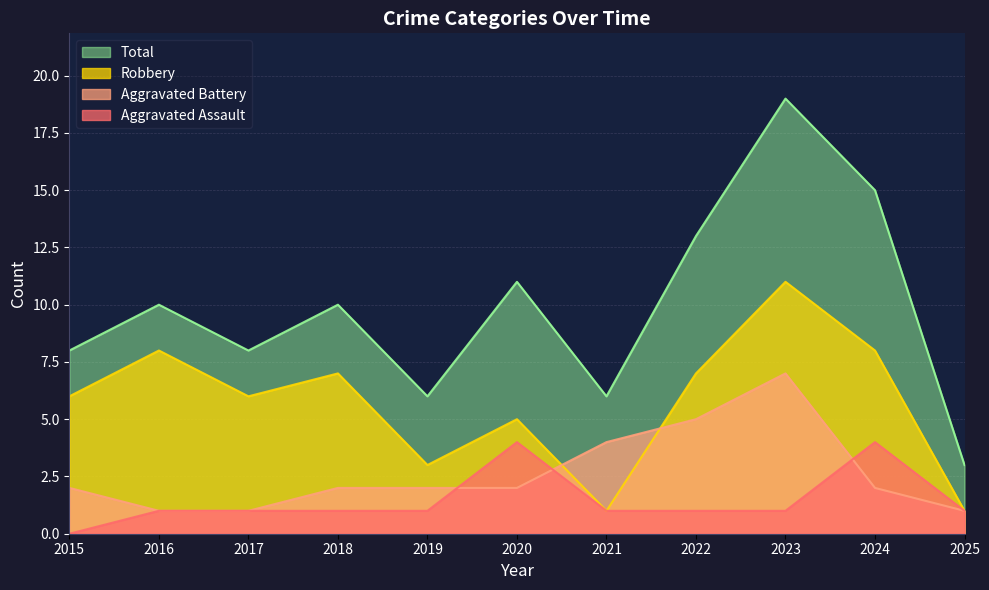

The Robbery series shows 7 at 2018. True or false?

True